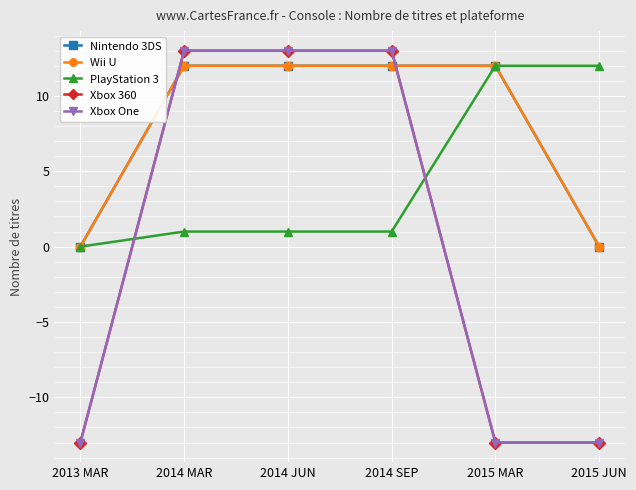

Which category has the lowest value in the Wii U series?

2013 MAR